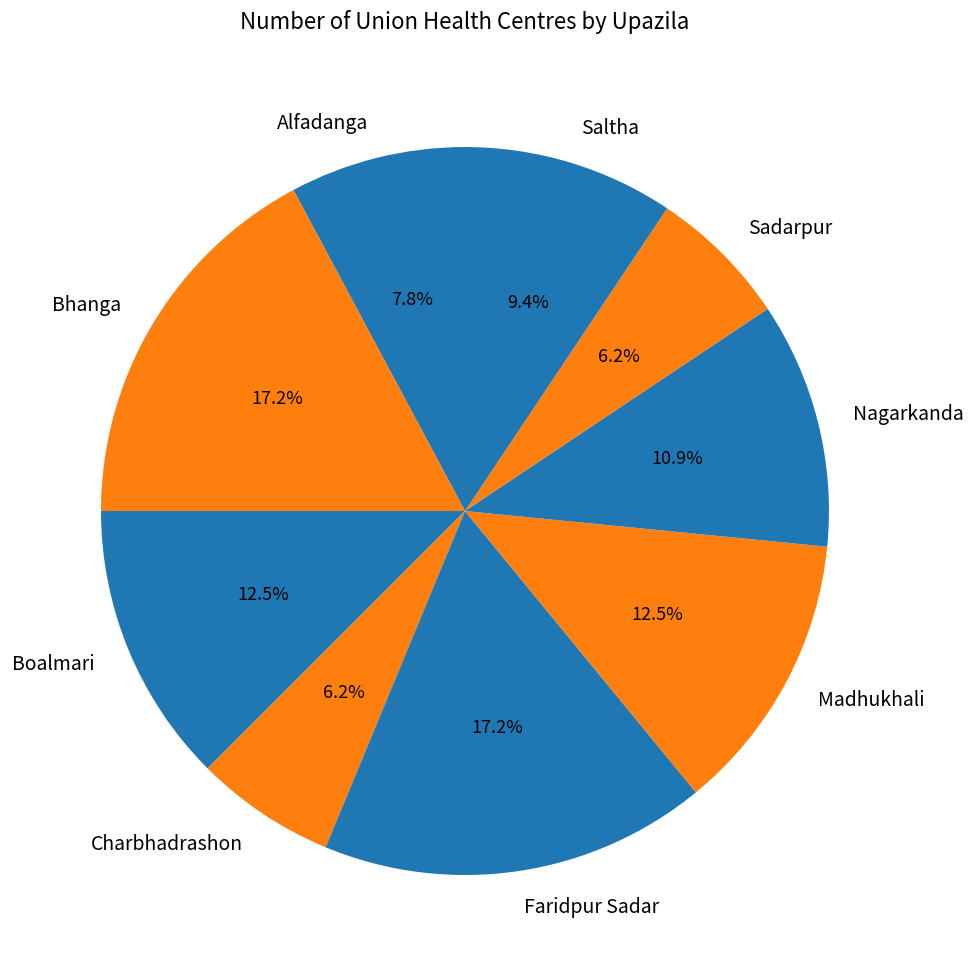

Is there a majority slice in this chart?

No